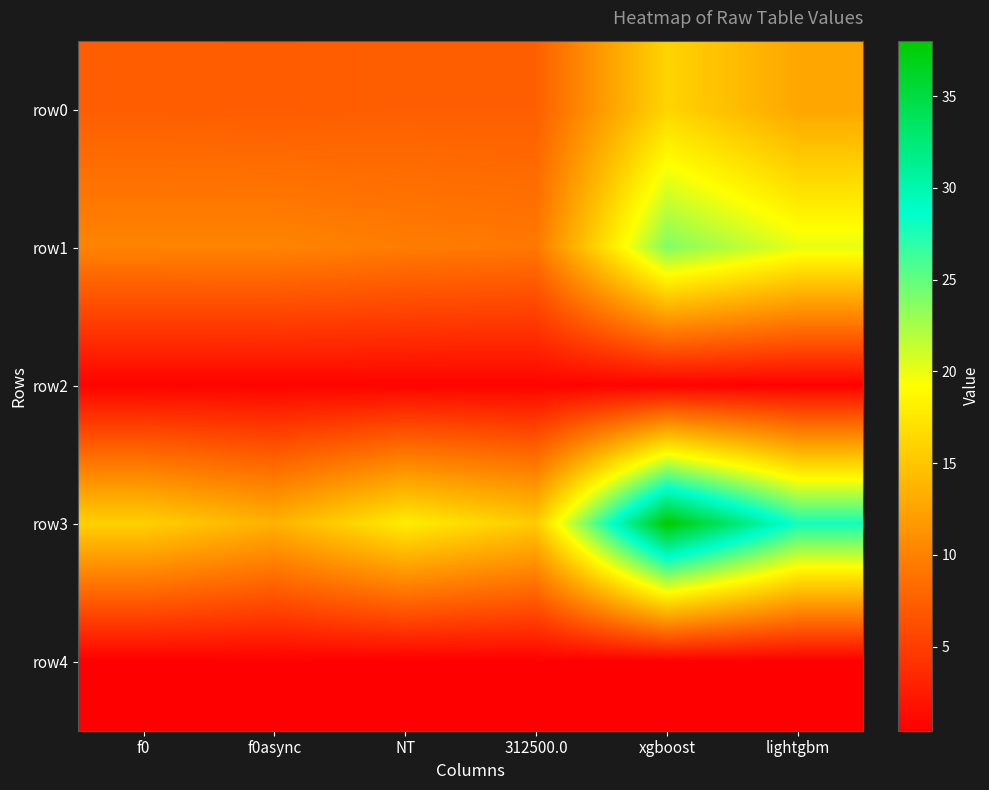

How many distinct data groups are displayed?

5